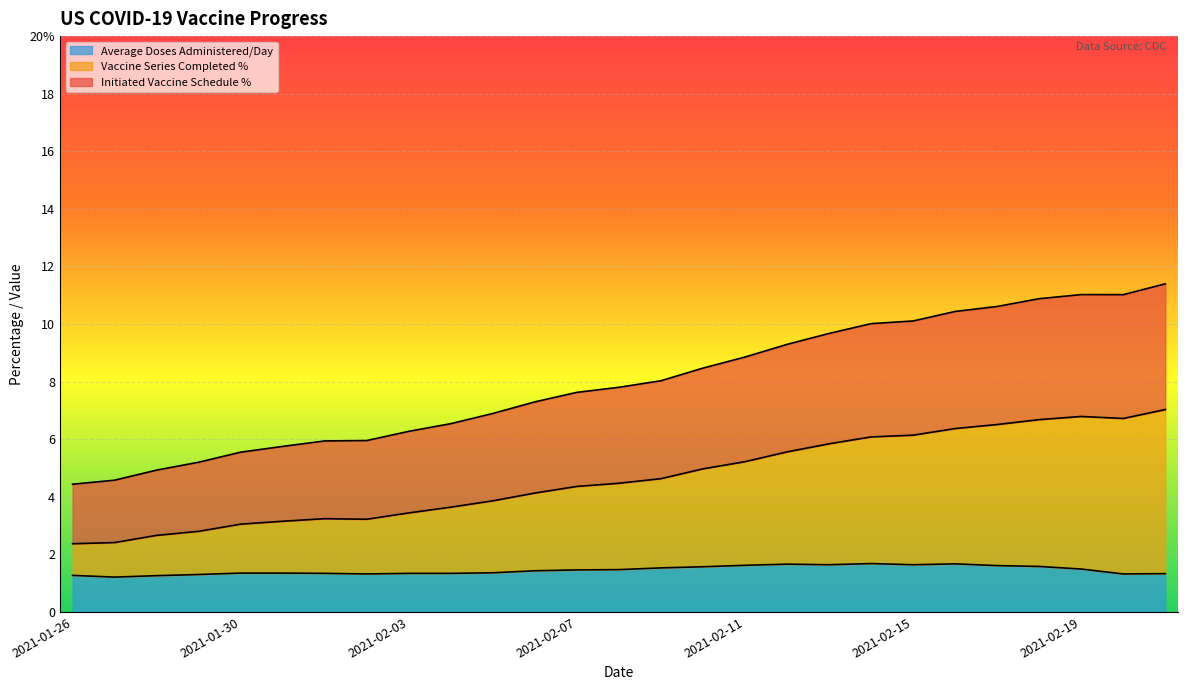

Reading left to right, what are all the values shown in this chart?

Initiated Vaccine Schedule %: 4.4	4.6	4.9	5.2	5.5	5.8	5.9	6.0	6.3	6.5	6.9	7.3	7.6	7.8	8.0	8.5	8.9	9.3	9.7	10.0	10.1	10.4	10.6	10.9	11.0	11.0	11.4
Vaccine Series Completed %: 2.4	2.4	2.7	2.8	3.0	3.2	3.2	3.2	3.4	3.6	3.9	4.1	4.4	4.5	4.6	5.0	5.2	5.6	5.8	6.1	6.1	6.4	6.5	6.7	6.8	6.7	7.0
Average Doses Administered/Day: 1.3	1.2	1.3	1.3	1.4	1.4	1.3	1.3	1.3	1.3	1.4	1.4	1.5	1.5	1.5	1.6	1.6	1.7	1.6	1.7	1.6	1.7	1.6	1.6	1.5	1.3	1.3